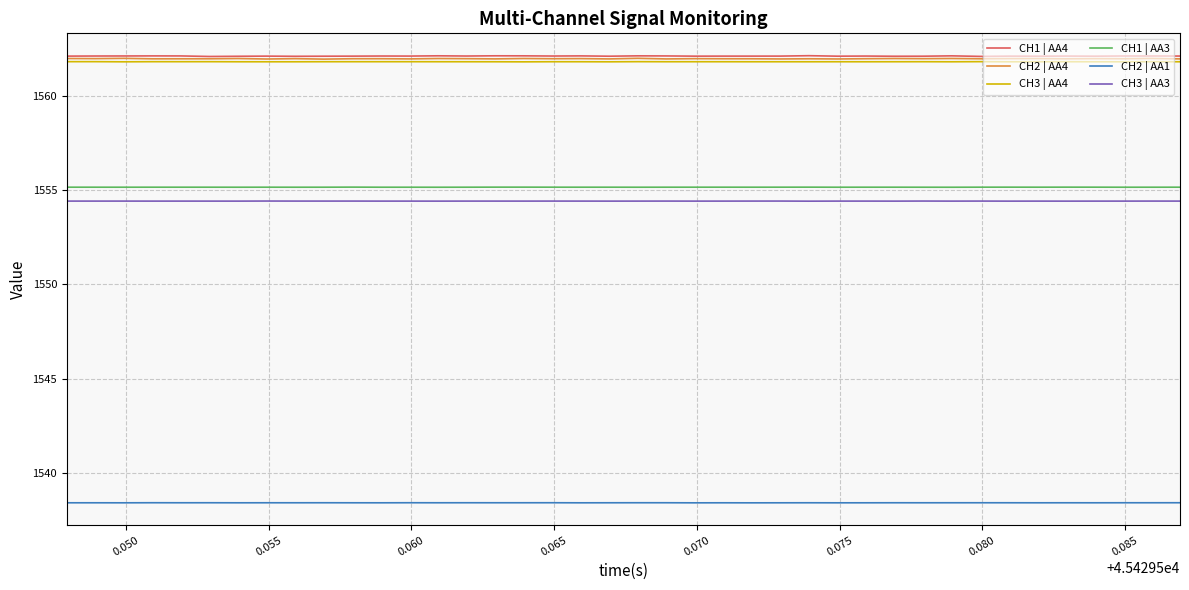

What is the greatest value displayed?

1562.1